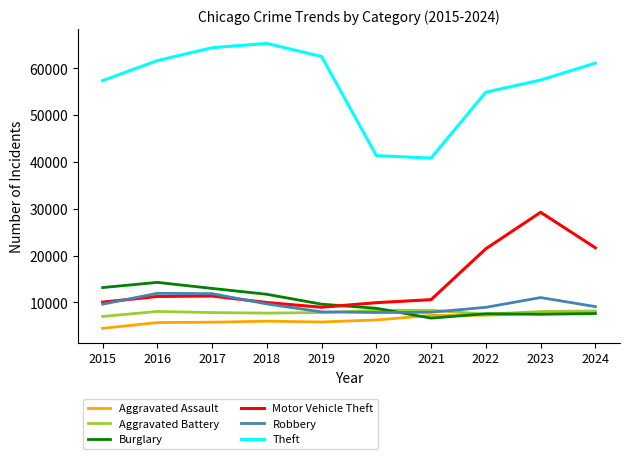

True or false: Aggravated Assault has a value of 12087 at 2021.

False